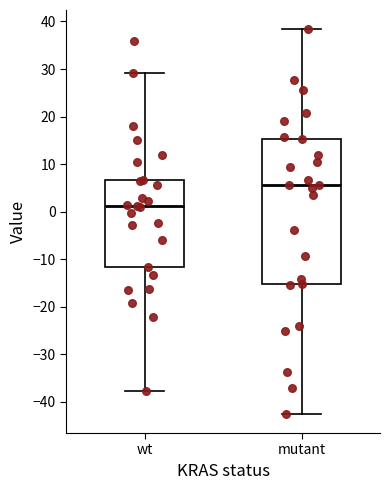

Comparing the boxes themselves (not the whiskers), which one is the tallest?

mutant